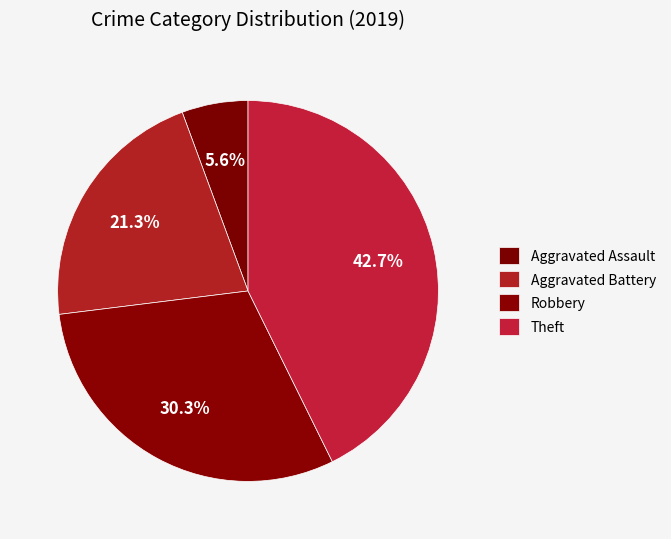

Is there any slice that represents more than half of the pie?

No